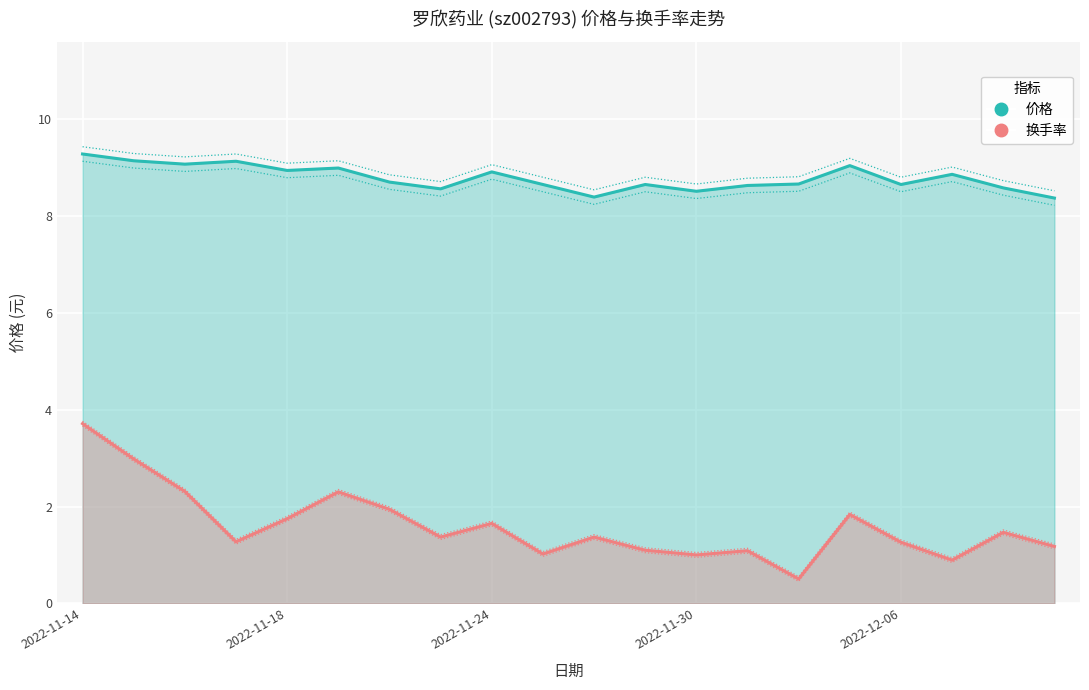

Where is 价格 nearest to the value 8?

2022-12-09